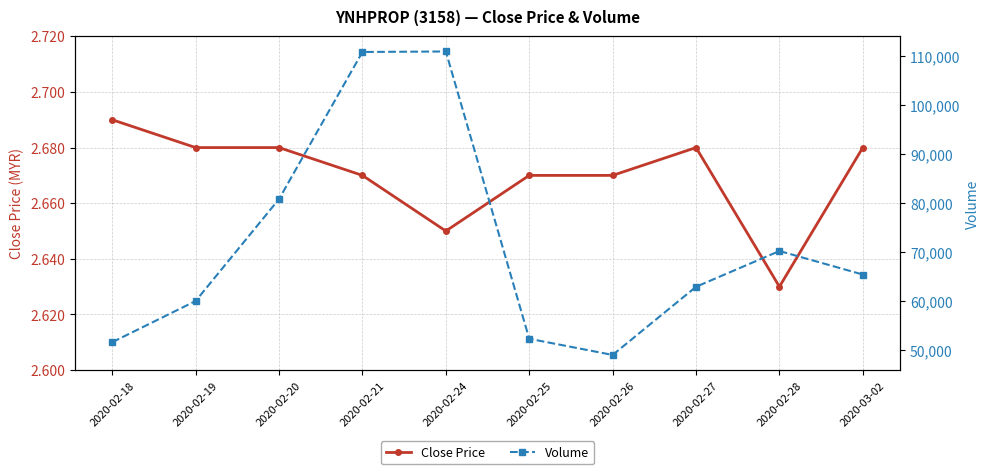

True or false: Close Price and Volume intersect in this chart.

False